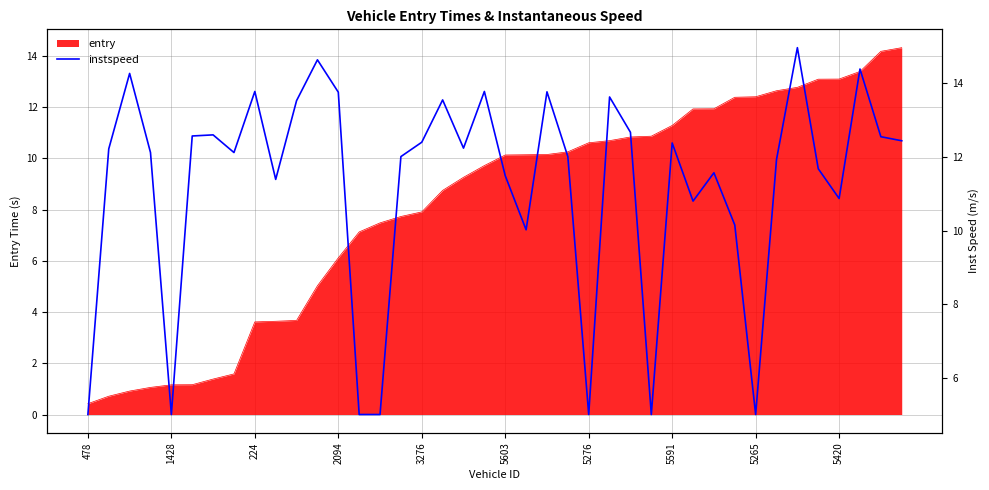

What is the maximum value for entry?

14.3